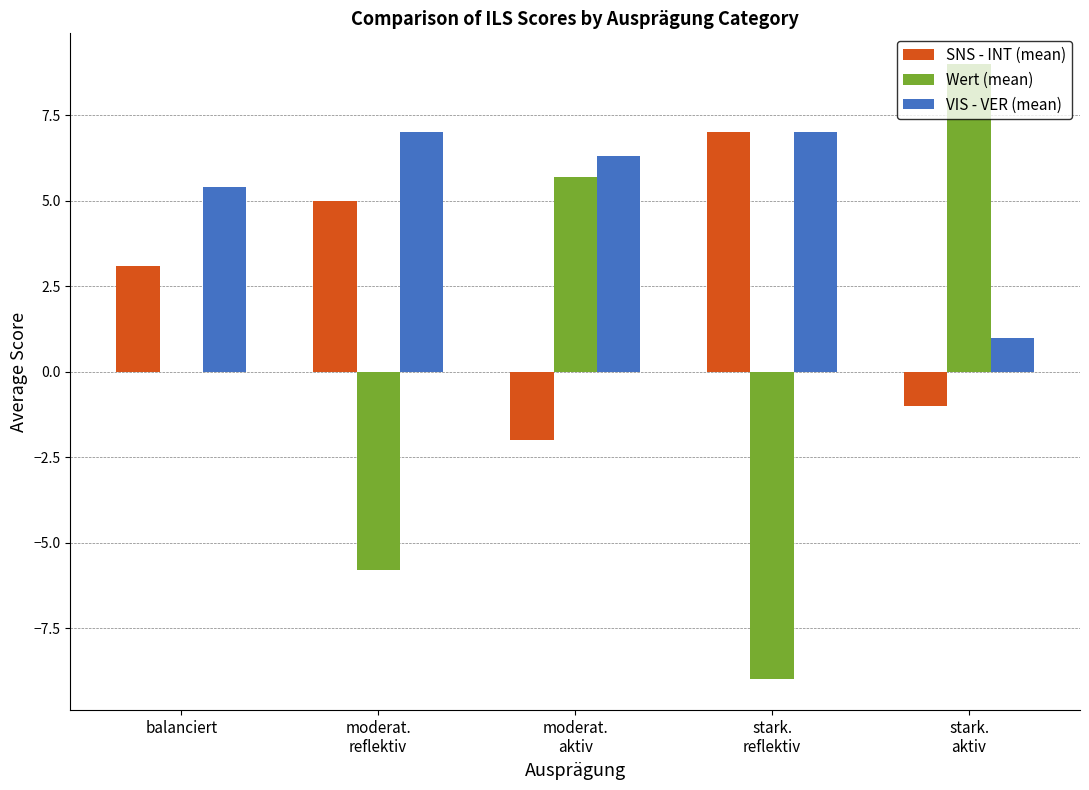

What is the sum of the Wert (mean) values at balanciert and stark.
aktiv?

9.0